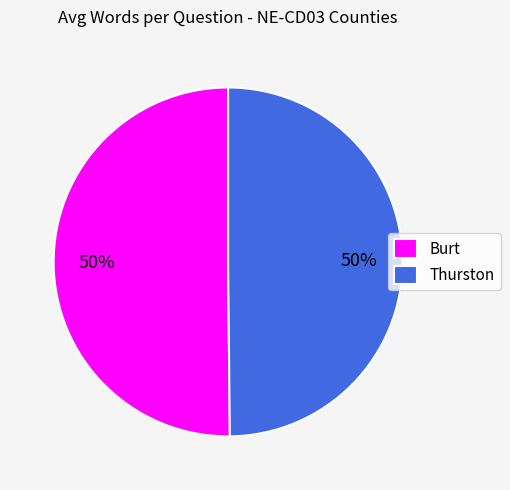

What is the ratio of the value at Thurston to the value at Burt?

1.0